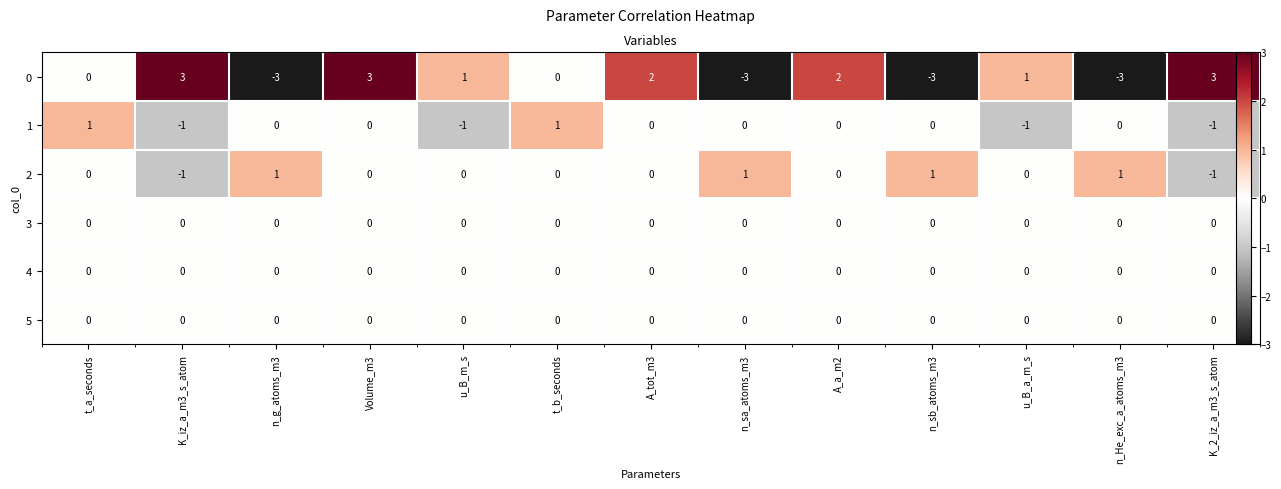

Which category has the highest value in the 4 series?

t_a_seconds